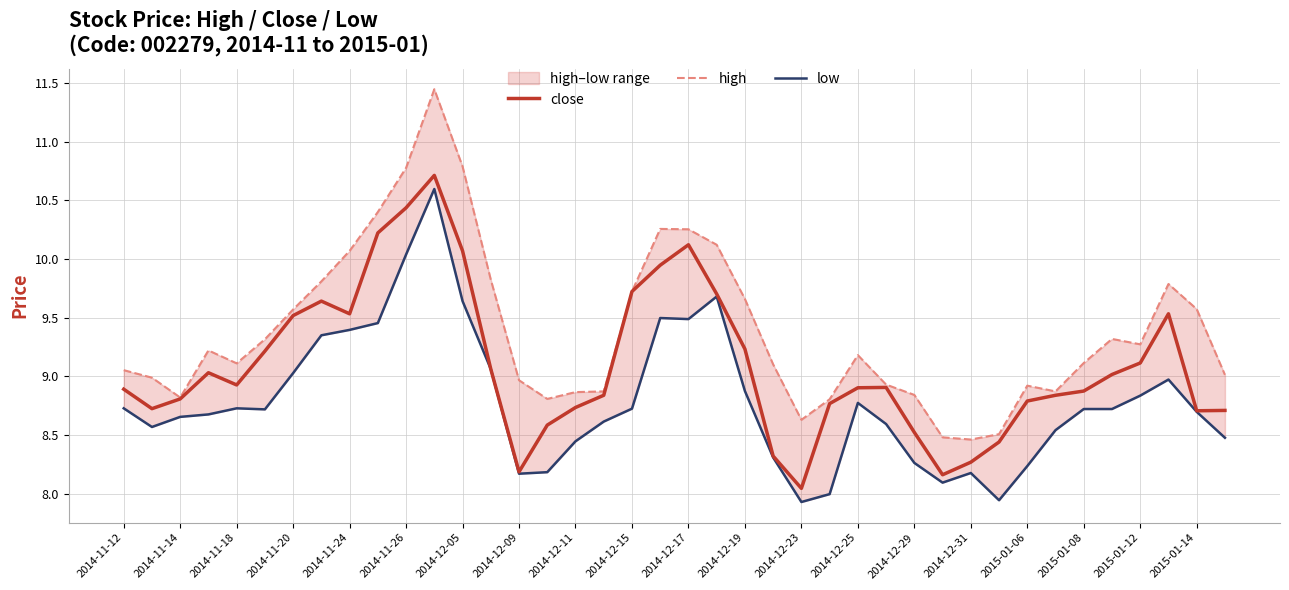

Is it true that close equals 8.5 at 2014-12-29?

True